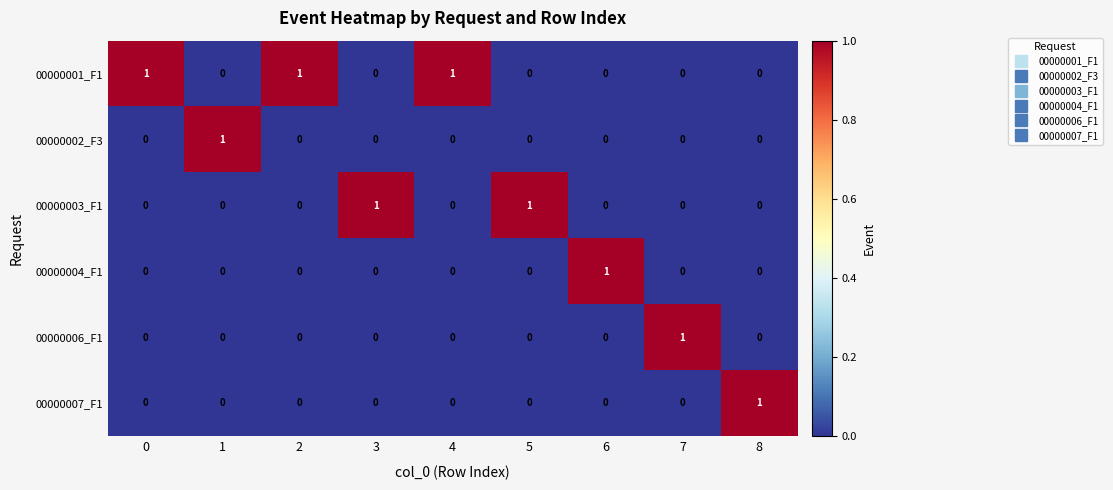

Which series has the largest total across all categories?

00000001_F1